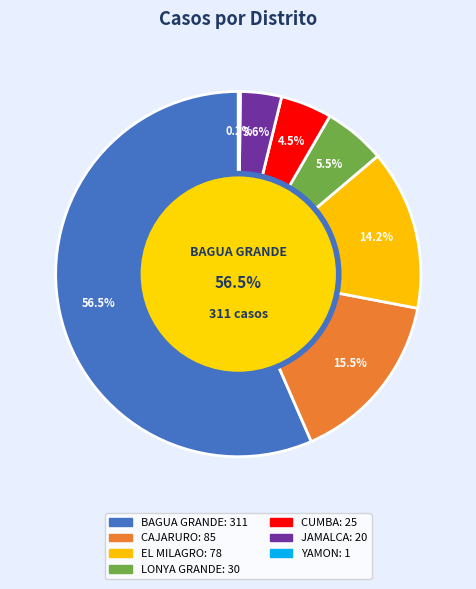

Which slice represents more than half of the pie?

BAGUA GRANDE